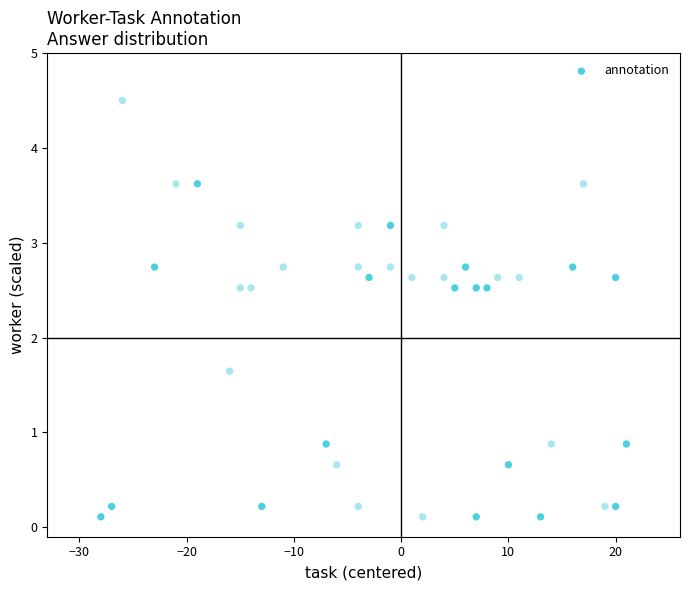

What is the range of X values (max minus min)?

49.0